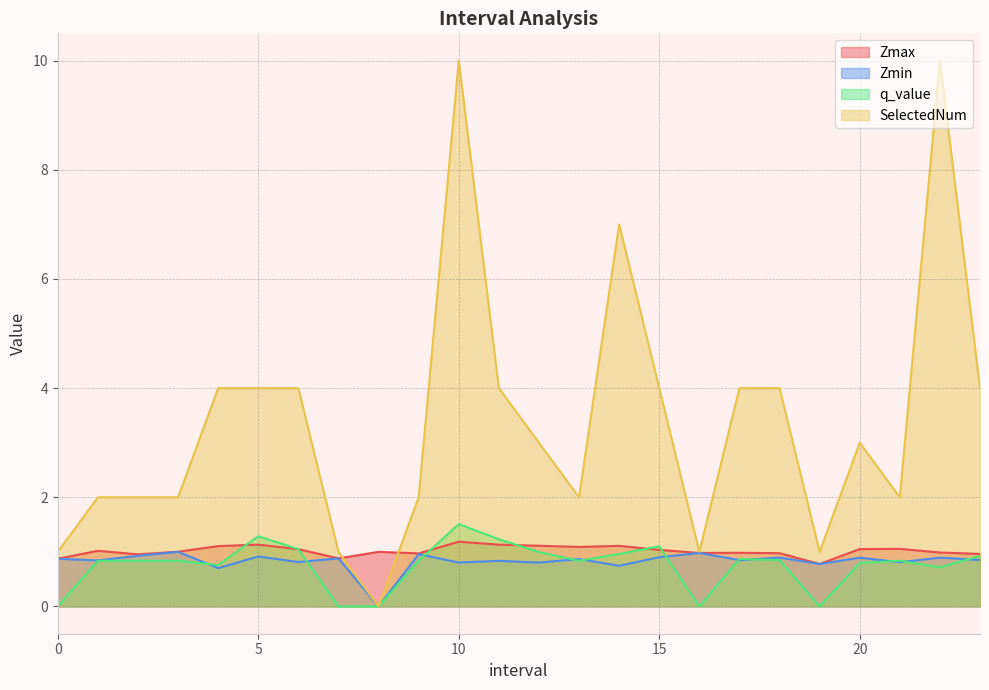

What is the sum of the SelectedNum values at 14.0 and 4.0?

11.0